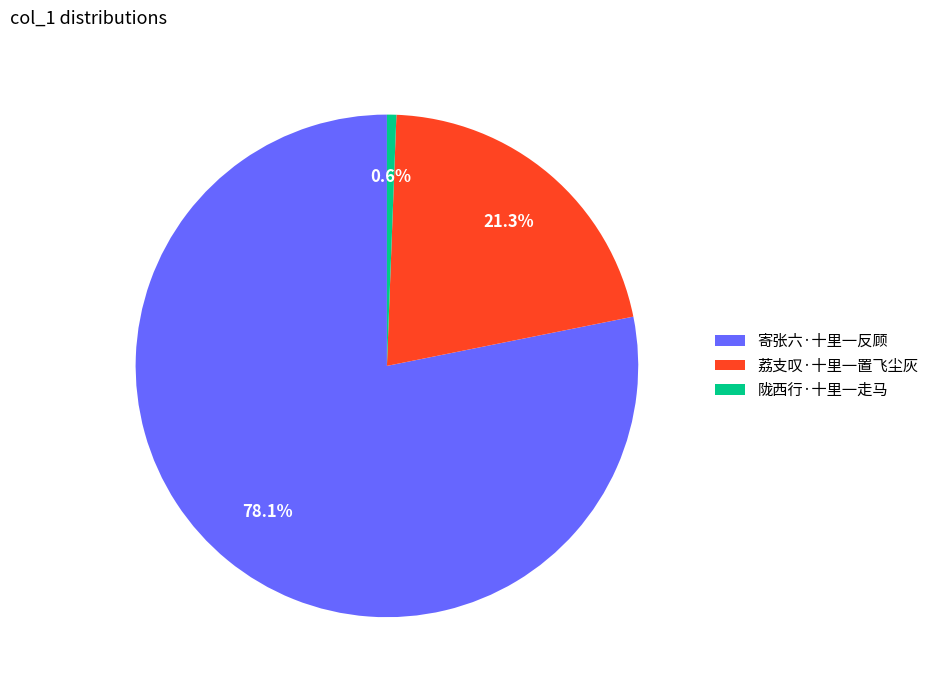

How many slices are in this pie chart?

3